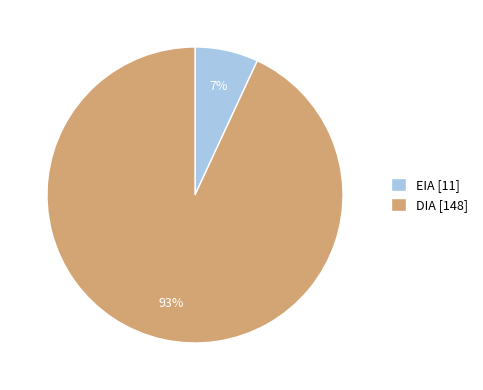

How many segments does this pie chart have?

2